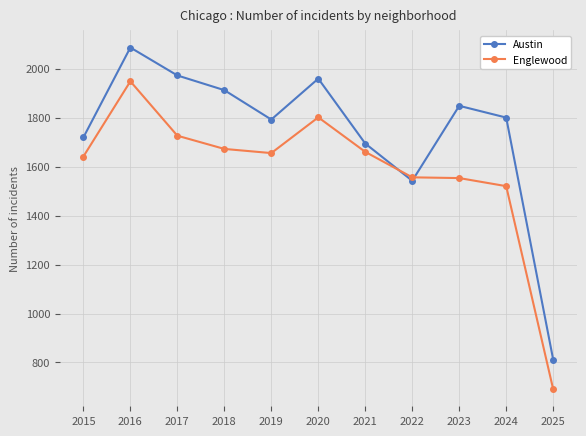

At 2019, list the series in order from largest to smallest.

Austin, Englewood